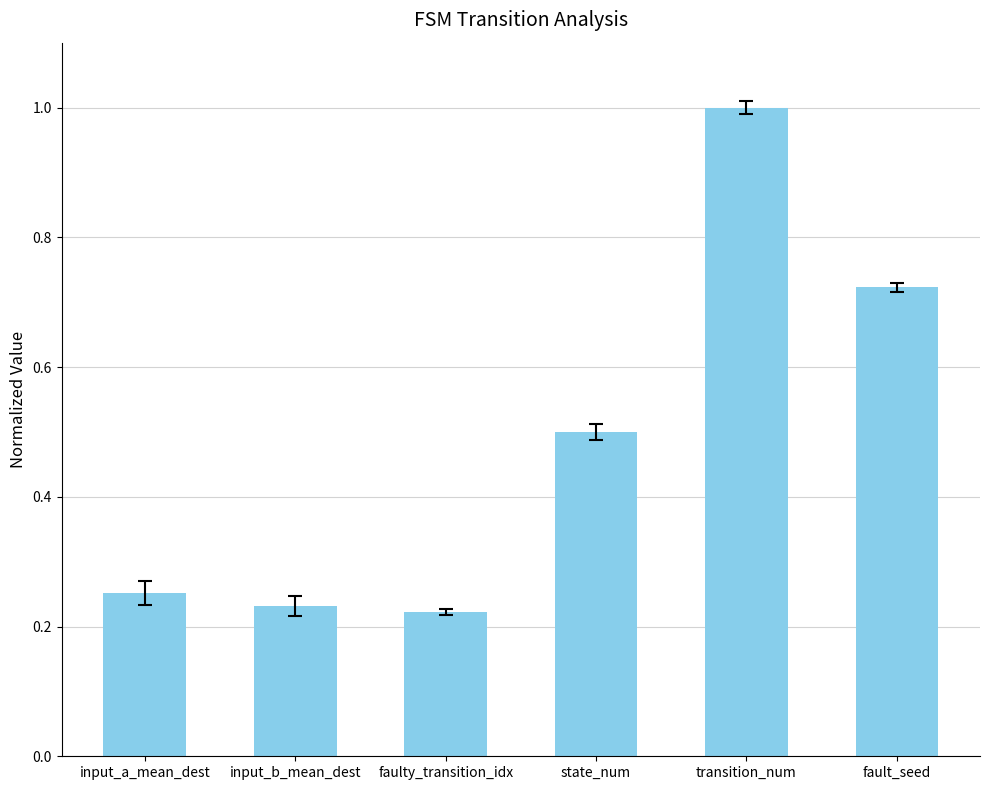

The chart shows a value of 0.5 at state_num. True or false?

True